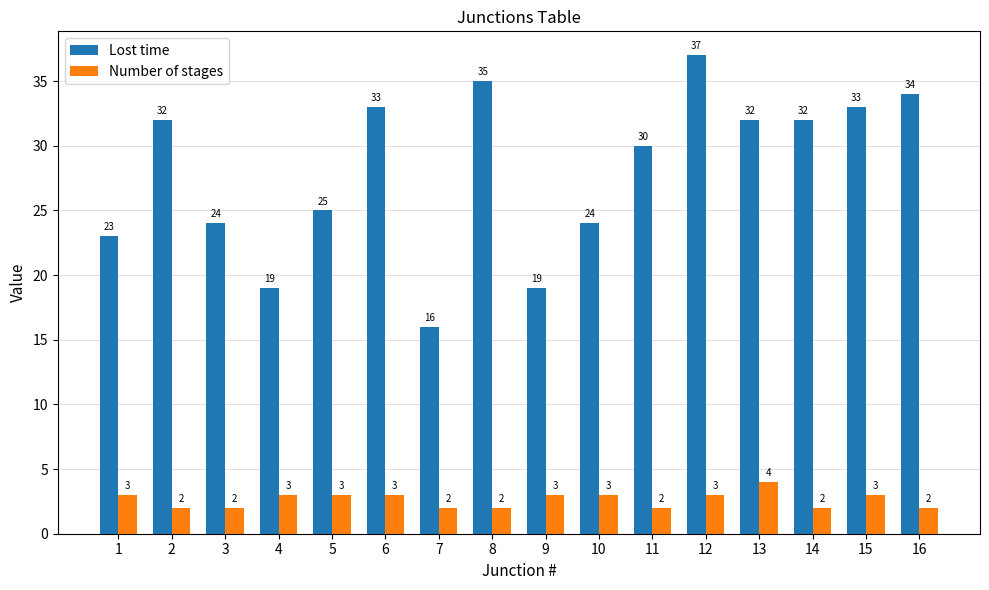

Which series has the largest total across all categories?

Lost time